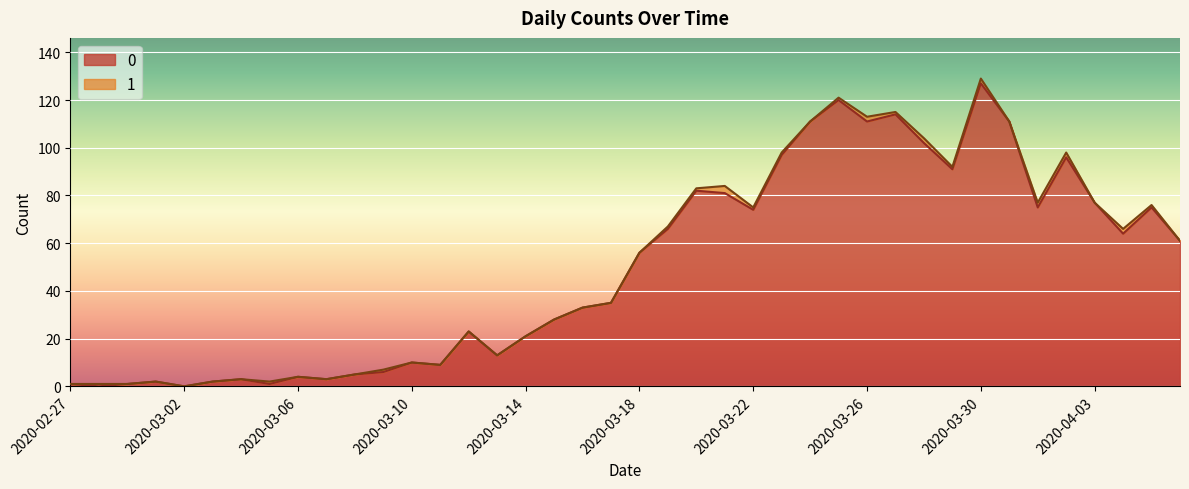

What is the average value?

50